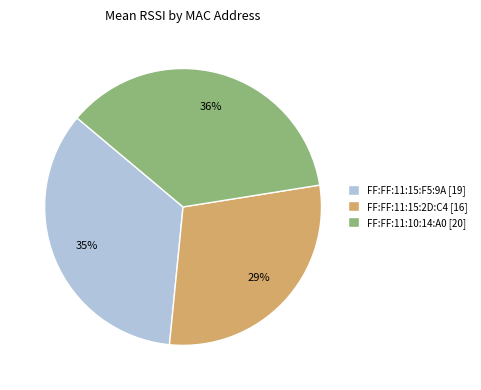

To the nearest percent, what portion does FF:FF:11:10:14:A0 represent?

36%